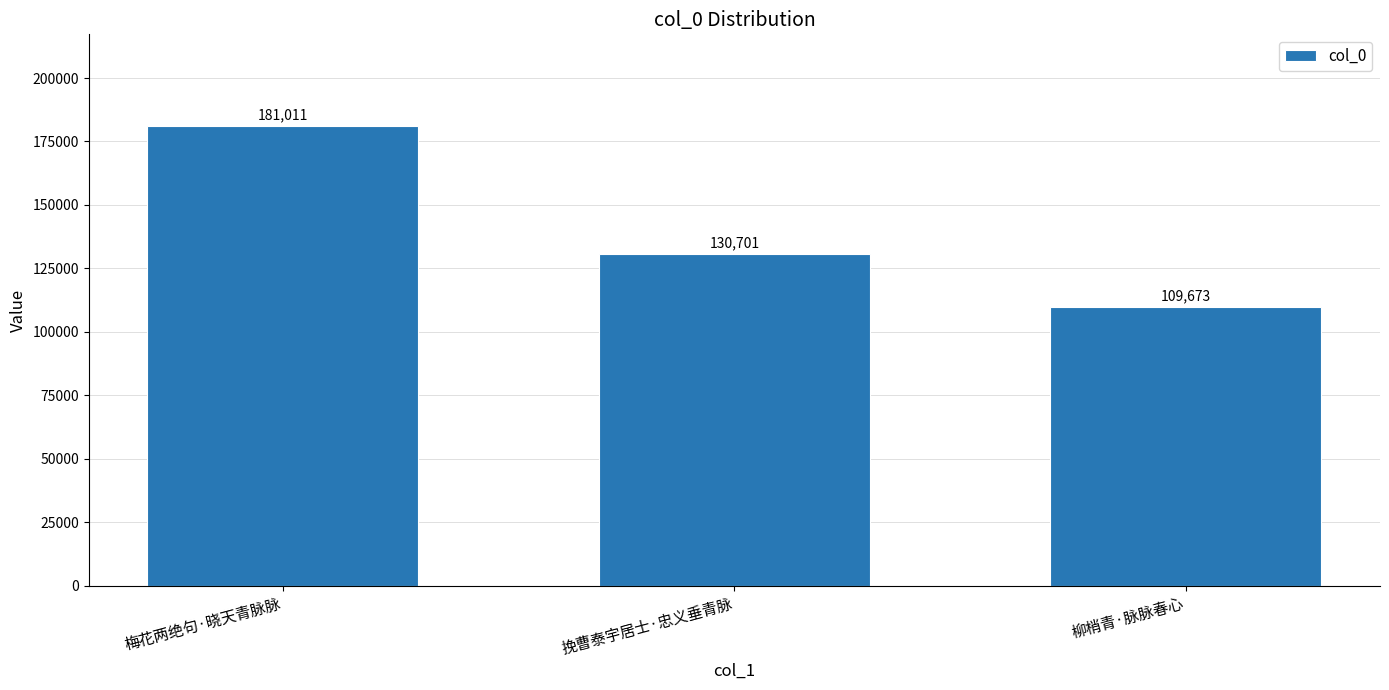

What is the maximum value shown in the chart?

181011